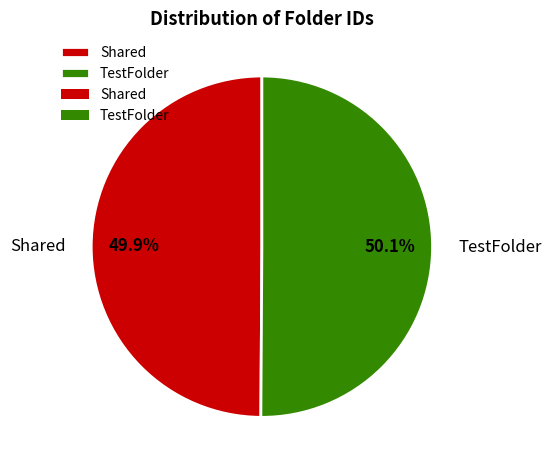

The TestFolder slice represents 50% of the pie. True or false?

True